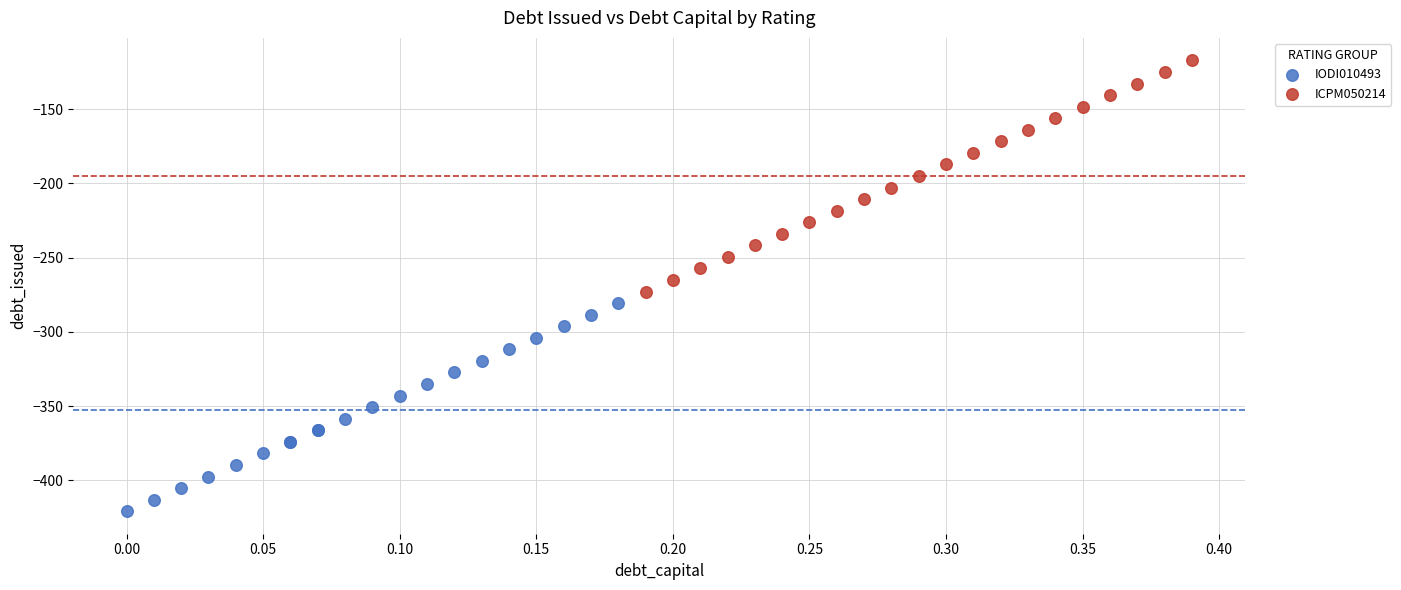

Which series contains the highest Y value?

ICPM050214